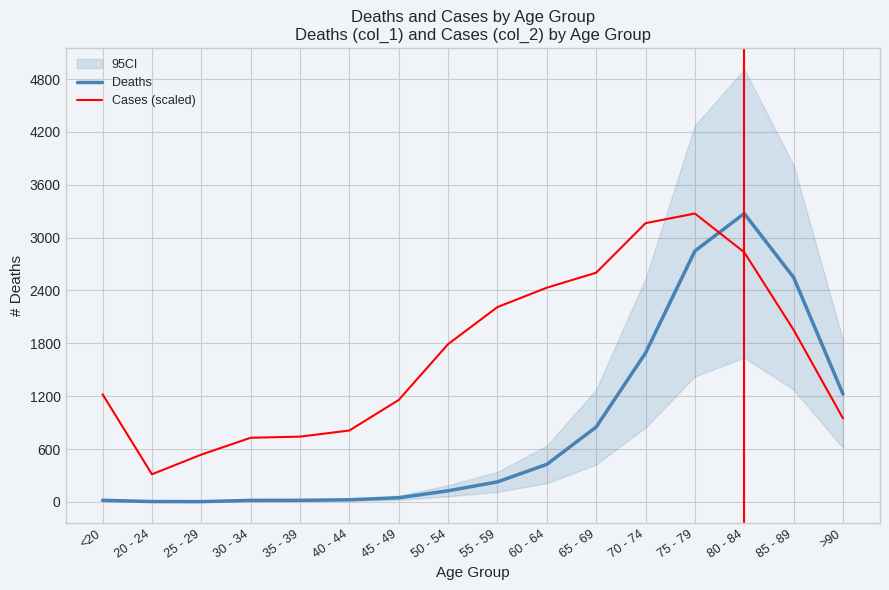

Which series changed the most between 20 - 24 and 40 - 44?

Cases (scaled)